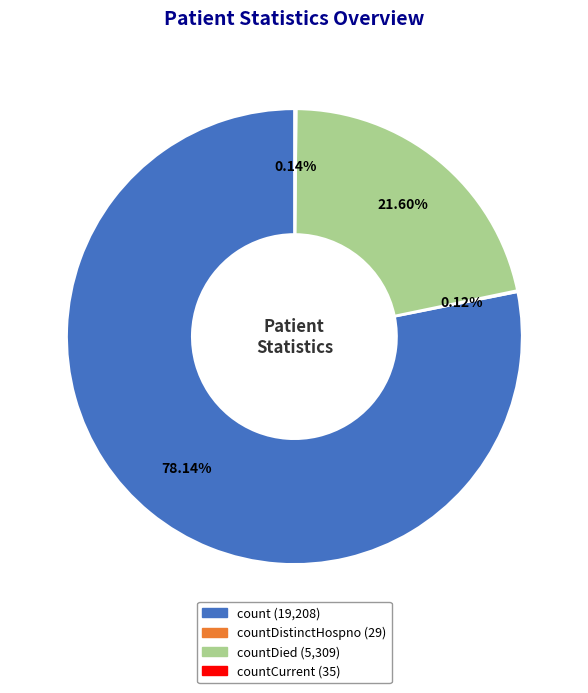

Is there a majority slice in this chart?

Yes